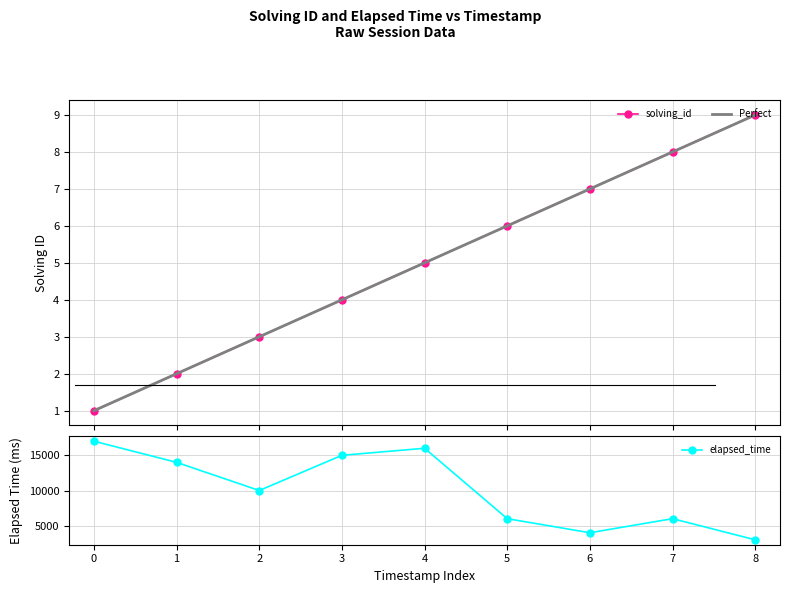

Reading right to left, what are all the values shown in this chart?

solving_id: 9	8	7	6	5	4	3	2	1
elapsed_time: 3000	6000	4000	6000	16000	15000	10000	14000	17000